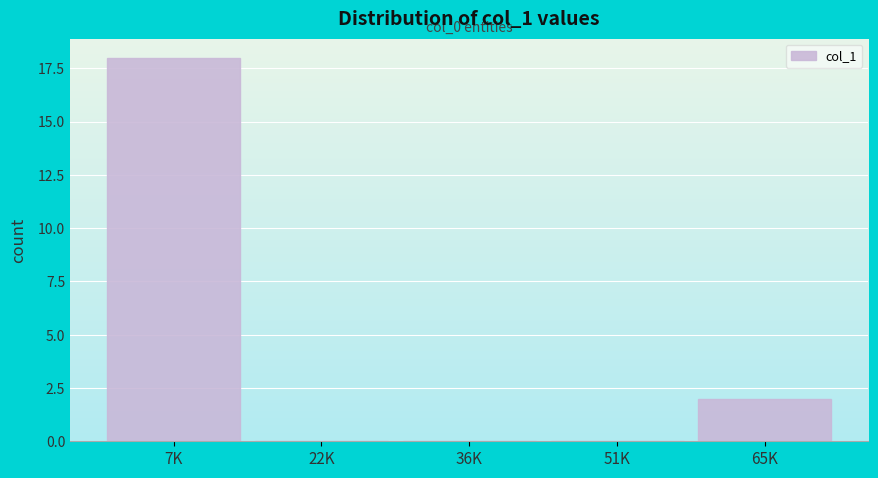

Reading left to right, list all the values displayed in this chart.

7K=18	22K=0	36K=0	51K=0	65K=2